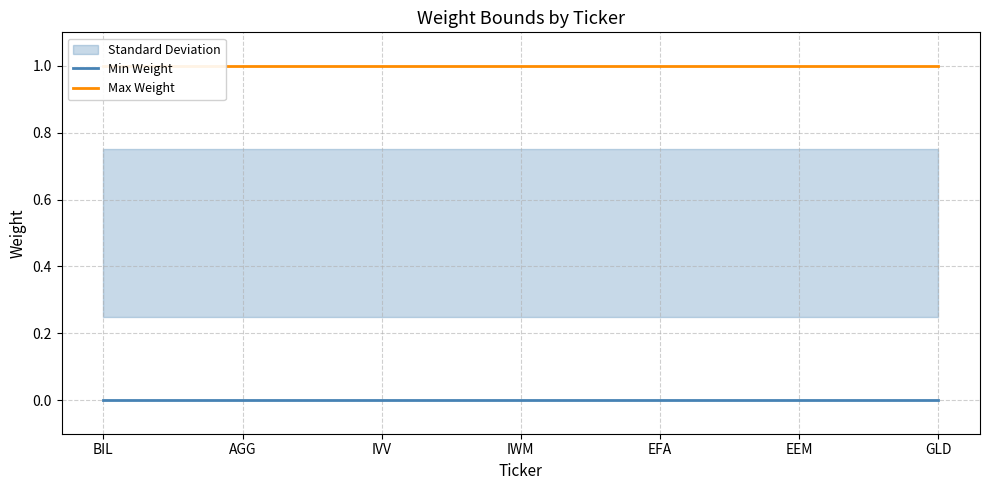

True or false: Min Weight and Max Weight cross at least once.

False